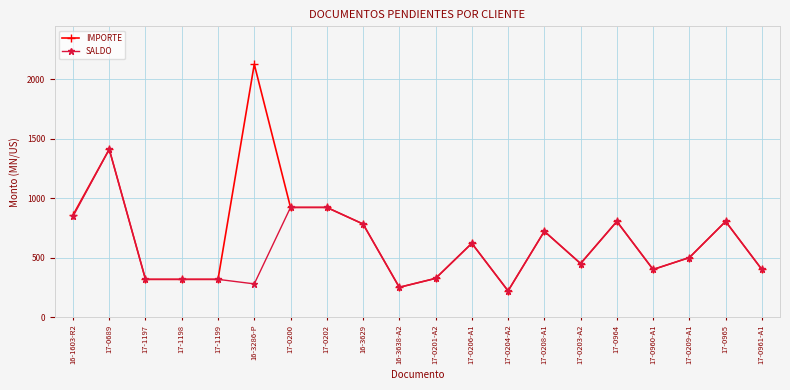

Count the number of data series in this chart.

2